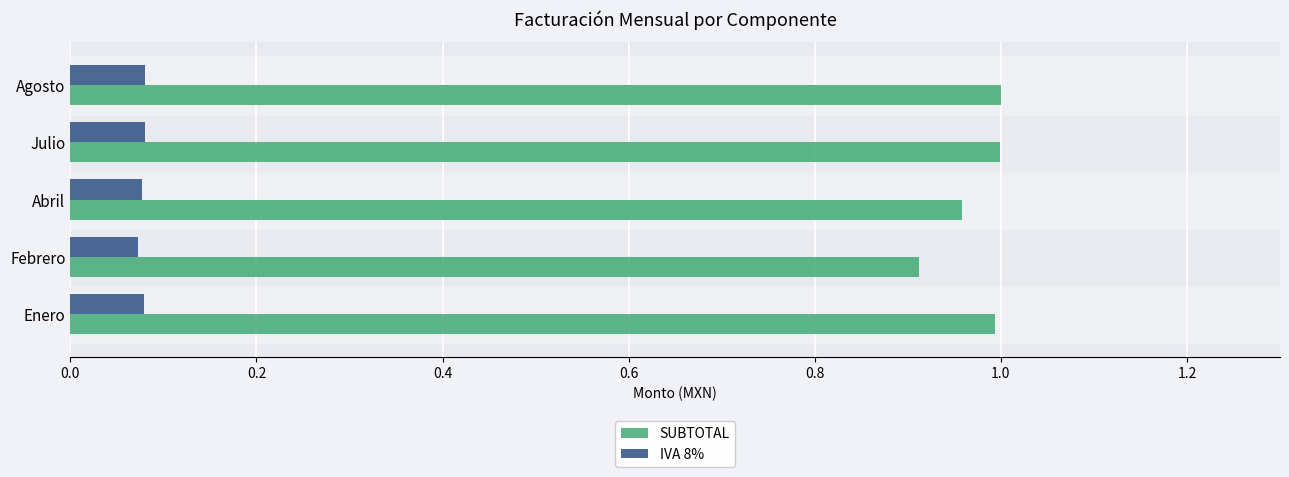

At Agosto, list the series in order from largest to smallest.

SUBTOTAL, IVA 8%